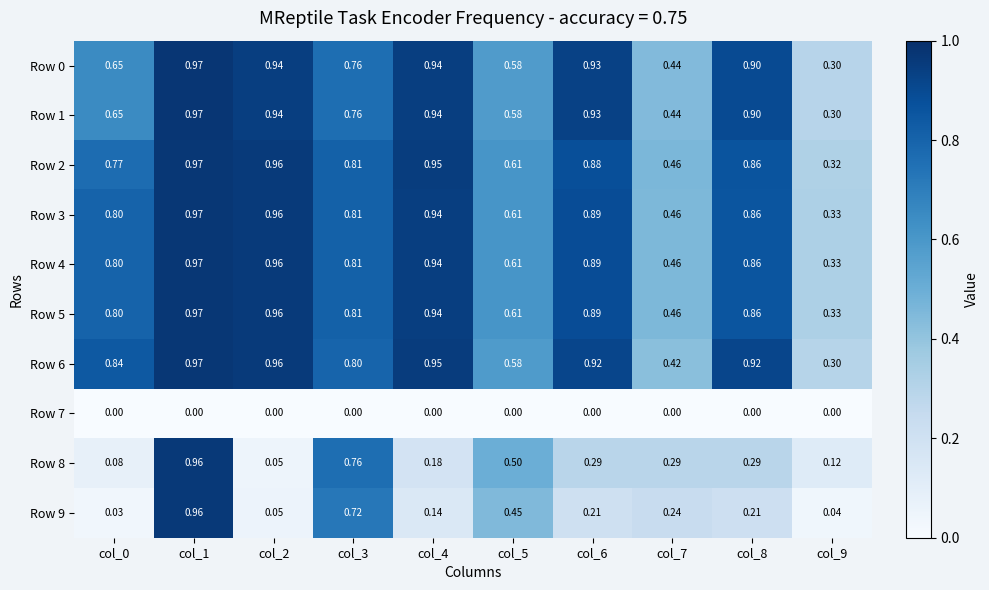

How many series are shown in this chart?

10